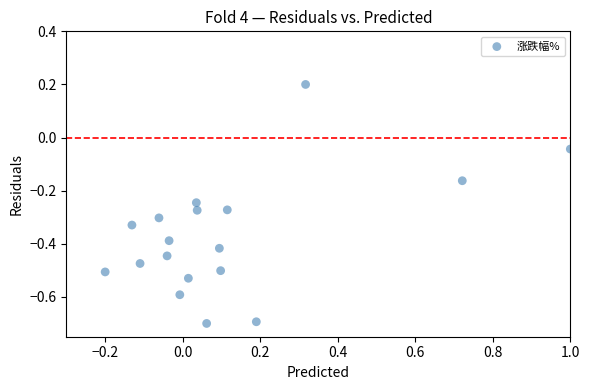

What is the range of Y values (max minus min)?

0.9